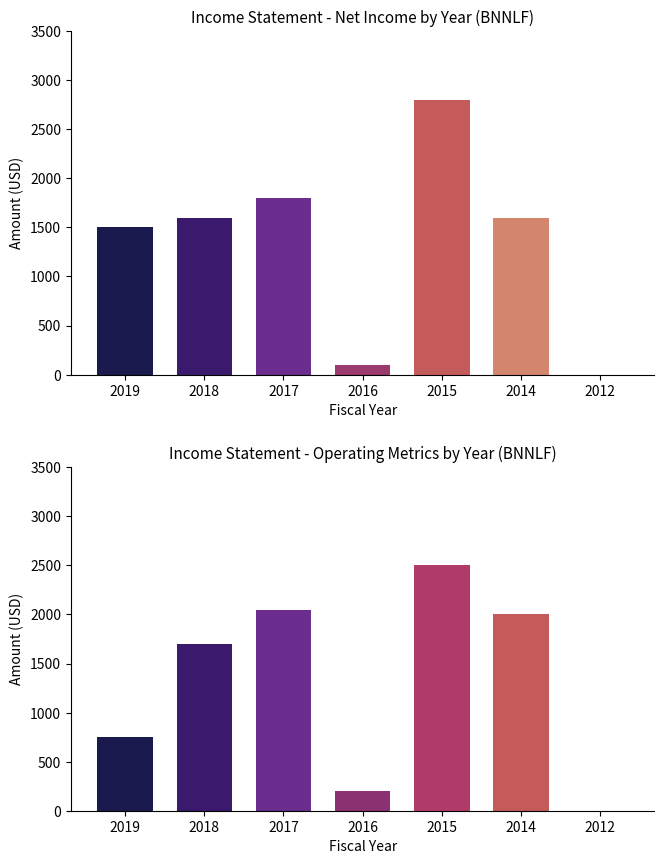

The Income Before Tax series shows -889 at 2014. True or false?

False